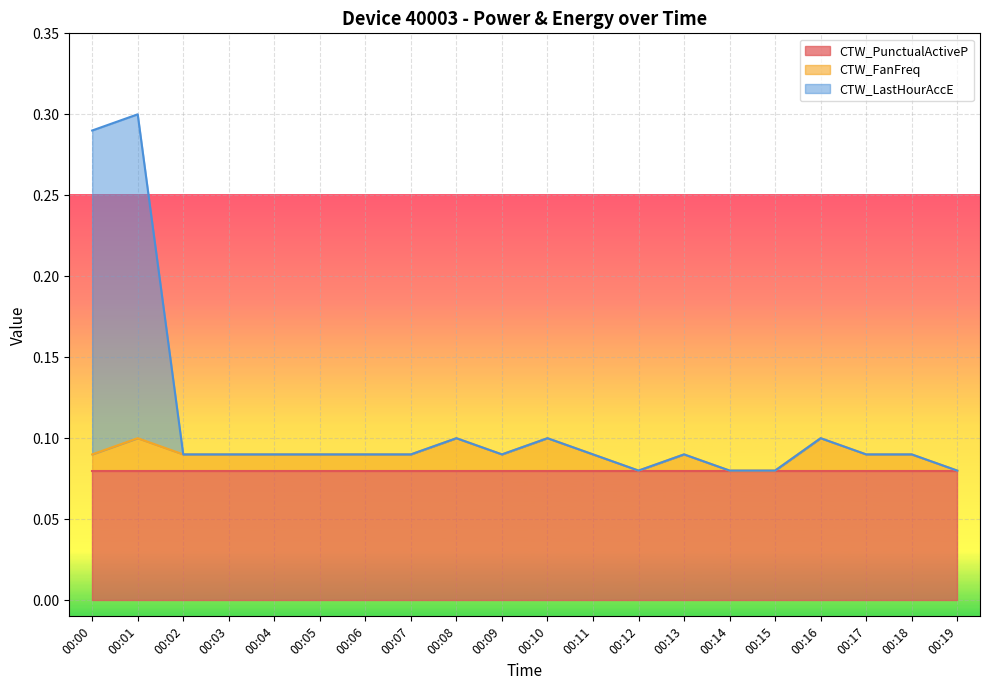

True or false: CTW_FanFreq and CTW_LastHourAccE intersect in this chart.

False